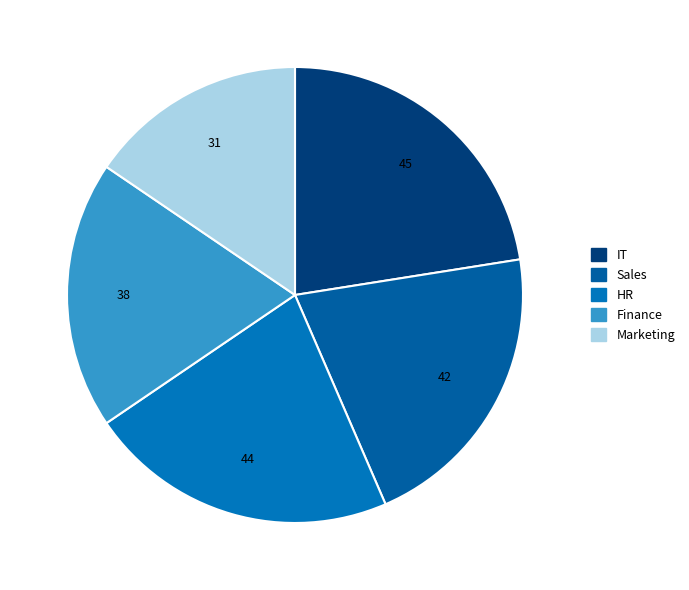

Does IT represent more than half of the total?

No